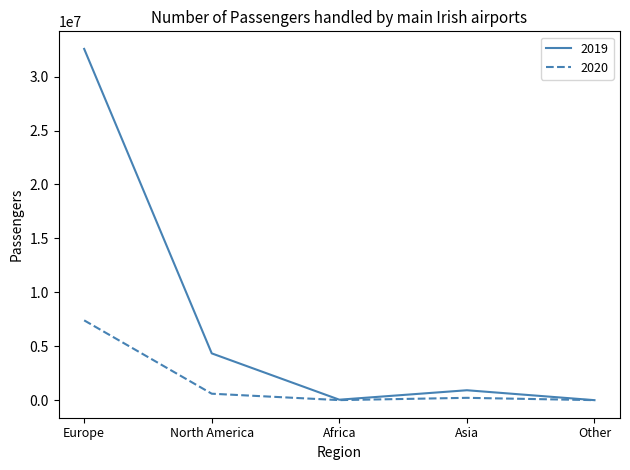

What is the difference between the second highest and minimum values in the 2019 series?

4337267